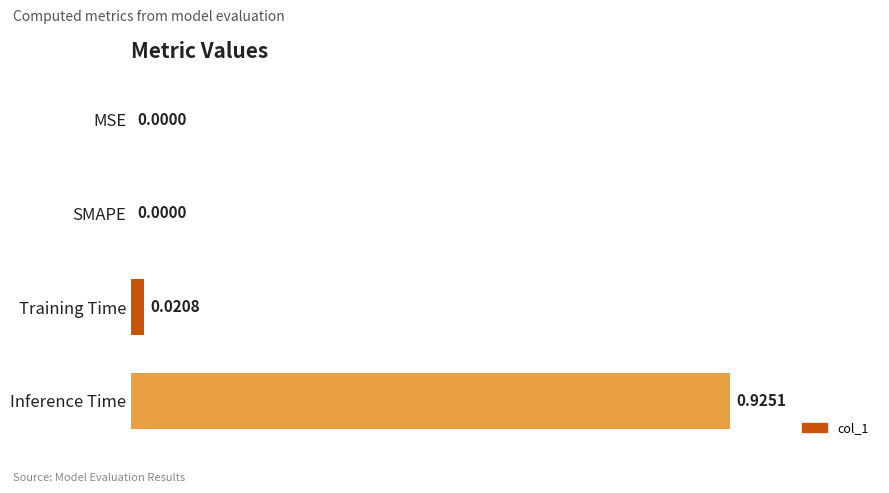

Which category has the highest value across all series?

Inference Time